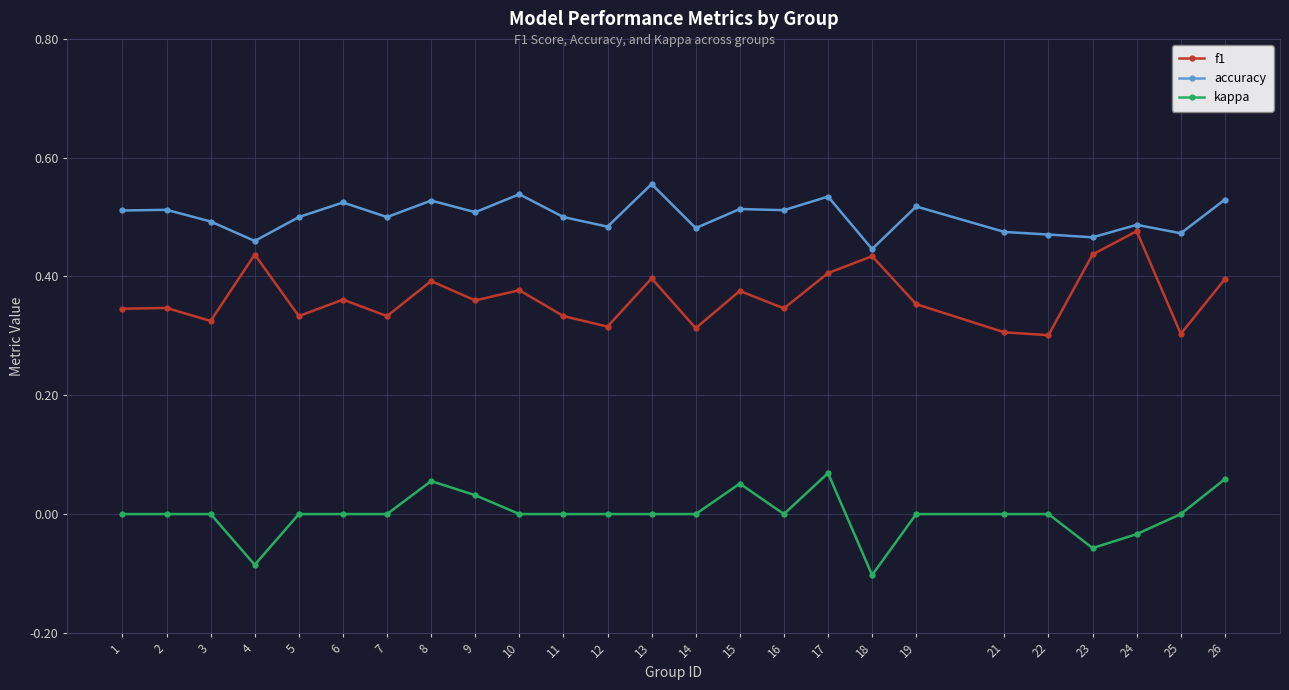

True or false: accuracy has more than 1 interior local peaks.

True